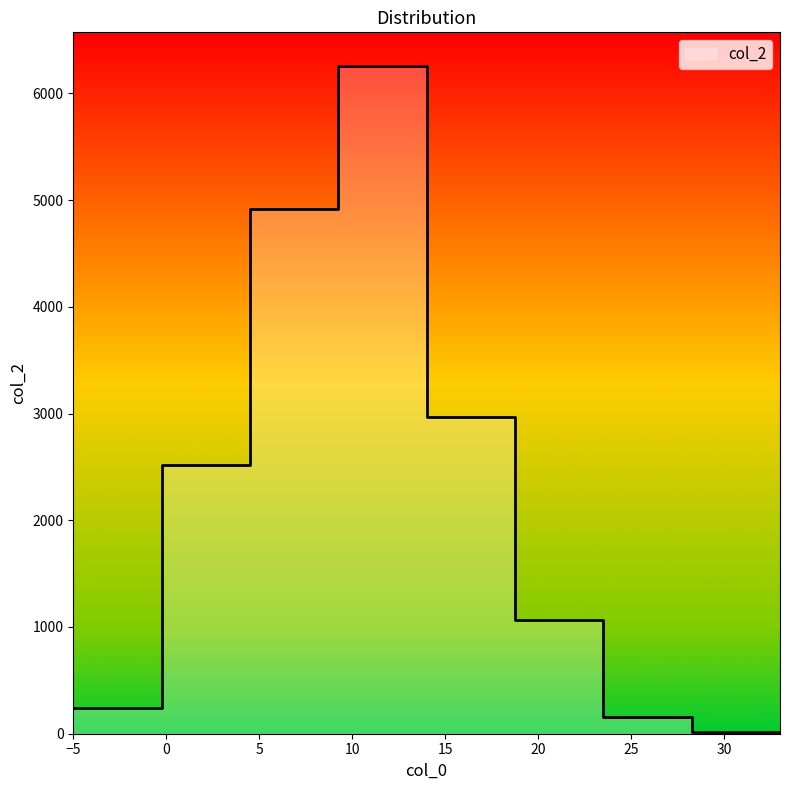

Reading left to right, transcribe all the data shown in this chart.

0=245	1=2519	2=4913	3=6259	4=2971	5=1068	6=155	7=18